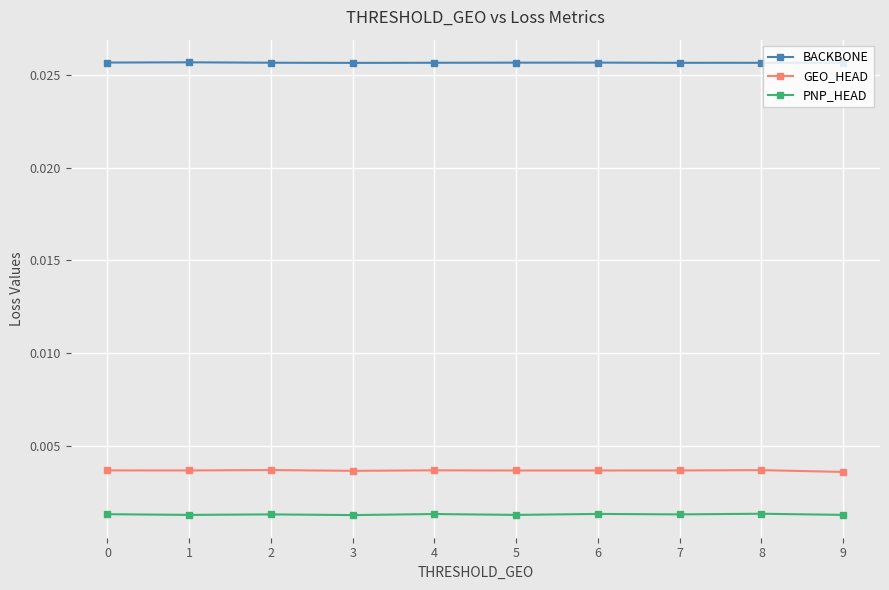

Count the BACKBONE values in the range 0 to 1.

10